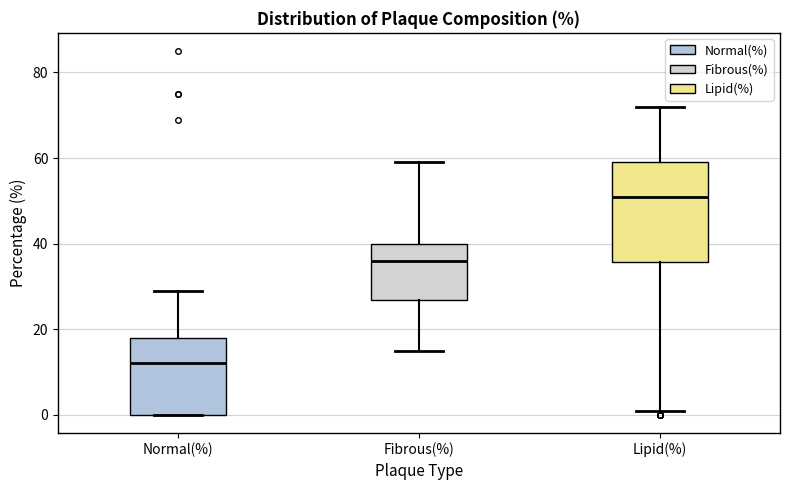

Which box's median line is the highest?

Lipid(%)